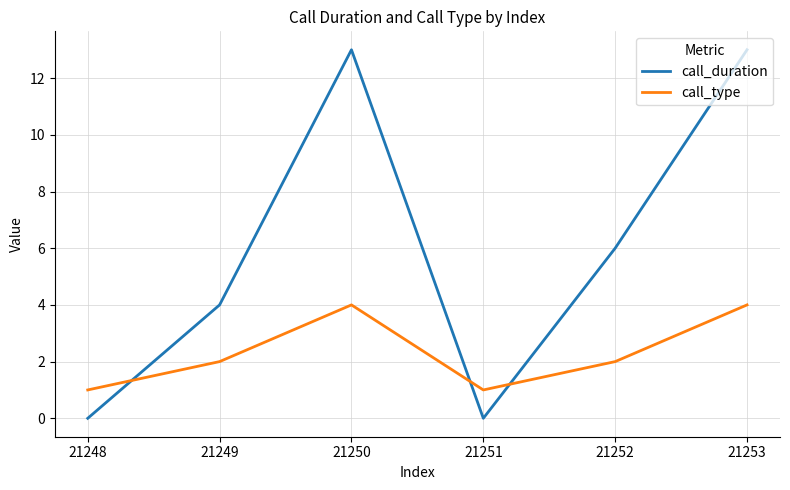

Which series ends up on top after the final intersection of call_duration and call_type?

call_duration